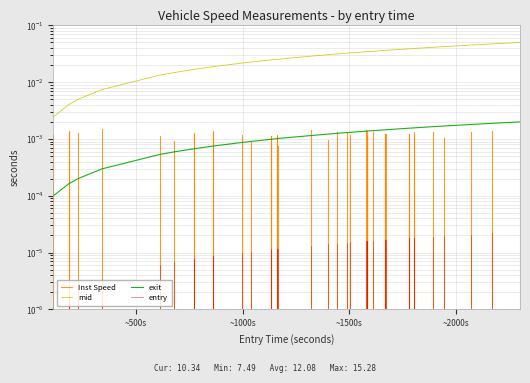

At how many categories does at least one series exceed 0?

40